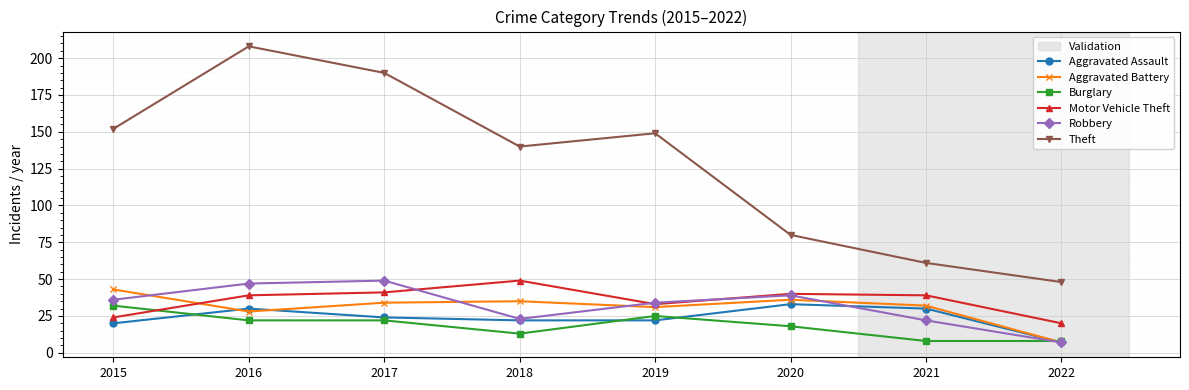

What is the minimum value shown in the chart?

7